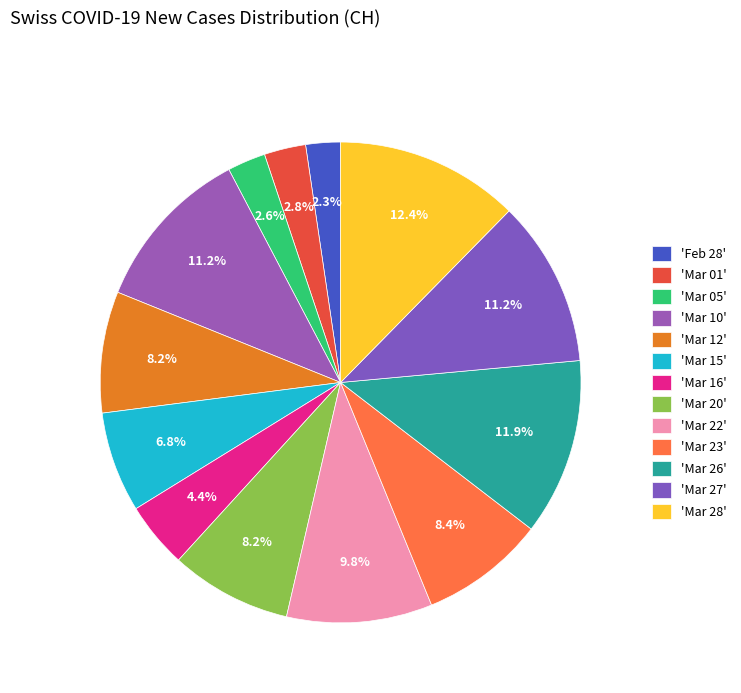

To the nearest percent, what is the difference between the largest and smallest slice percentages?

10%